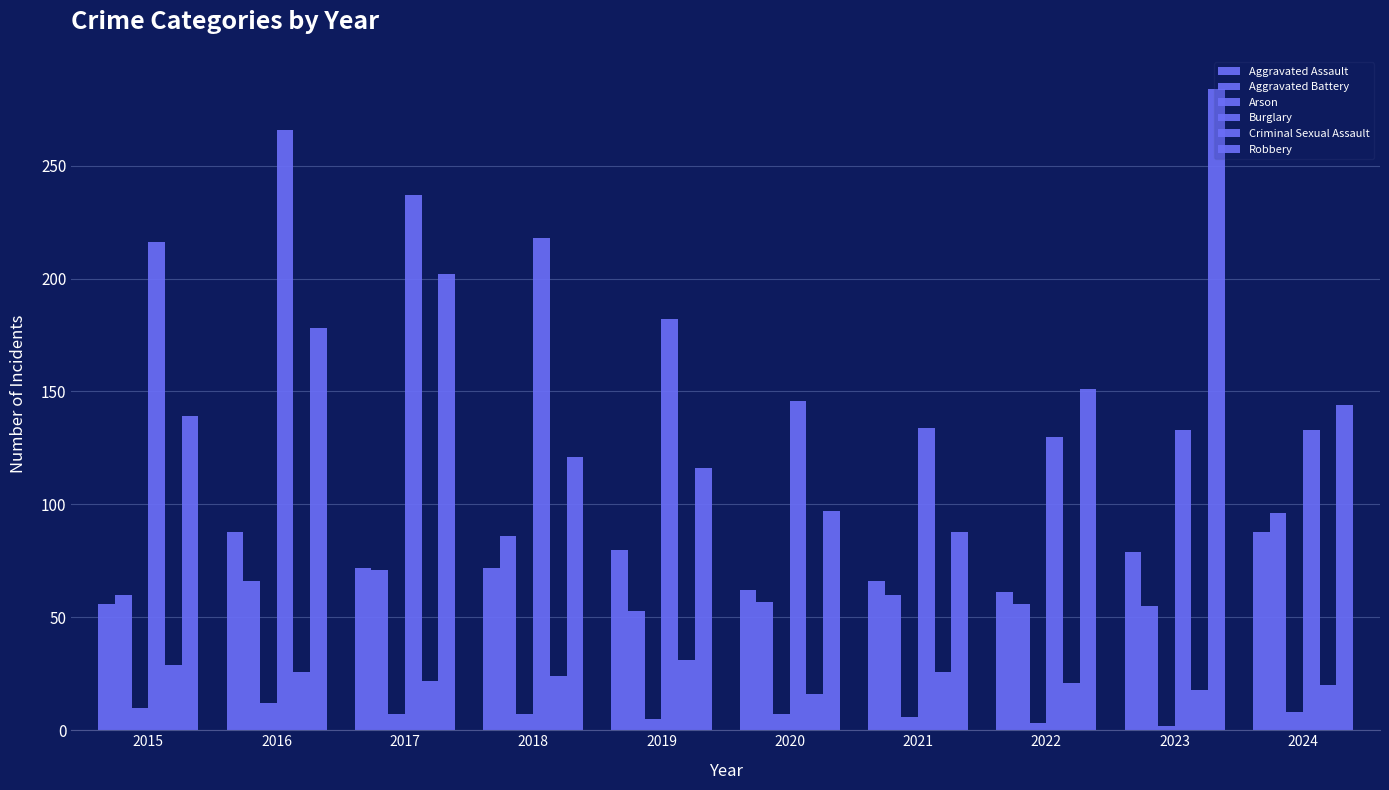

What is the spread (max minus min) of values at 2015?

206